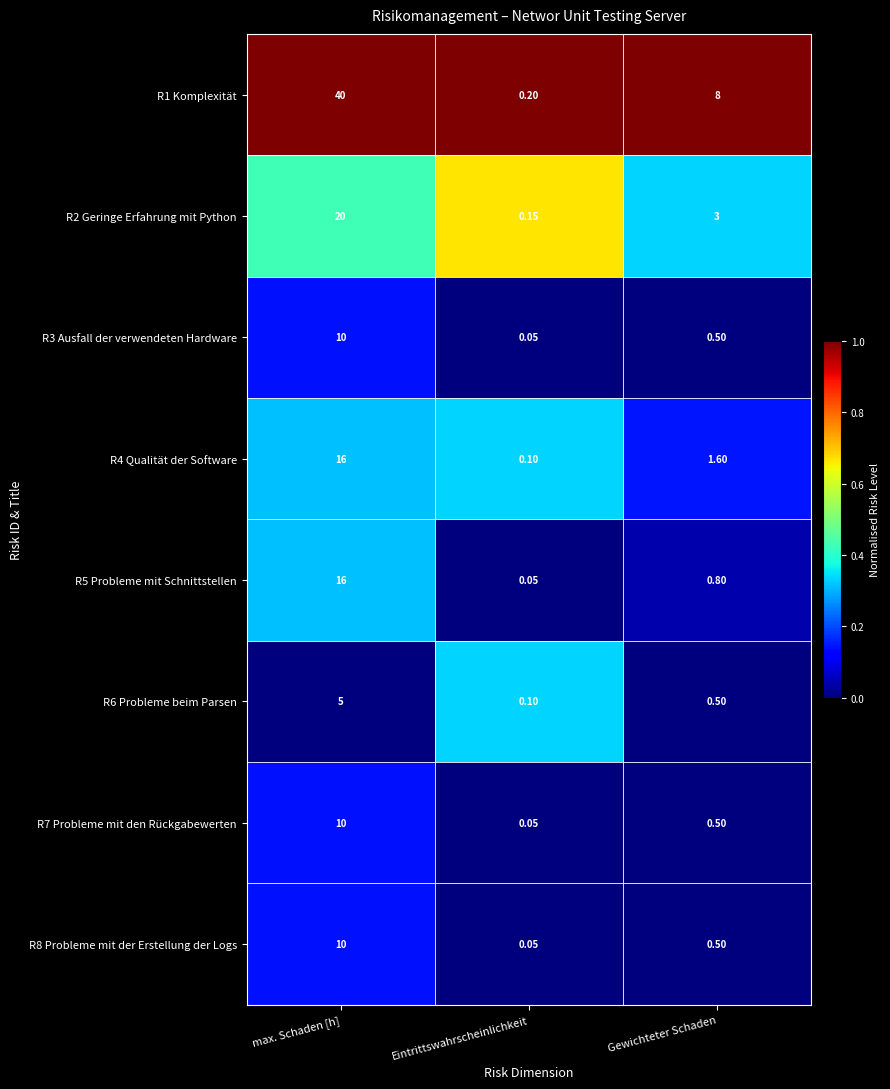

Where is R3 Ausfall der verwendeten Hardware nearest to the value 5?

Gewichteter Schaden